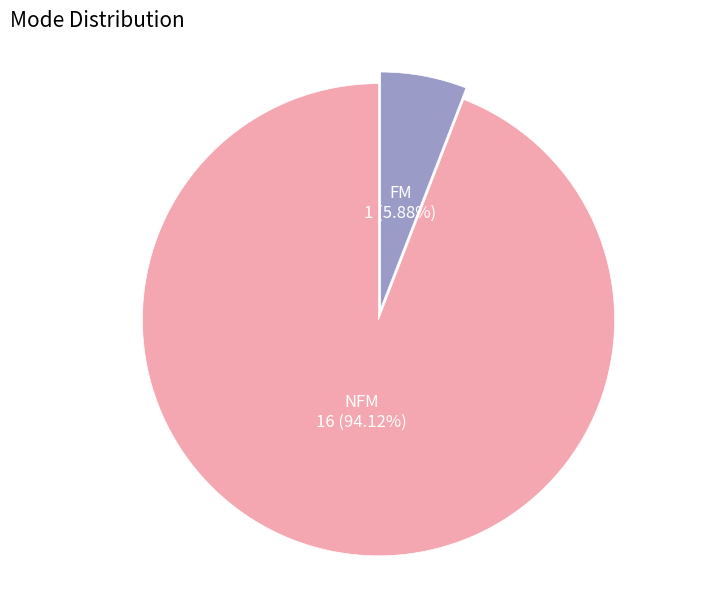

Which slice represents more than half of the pie?

NFM